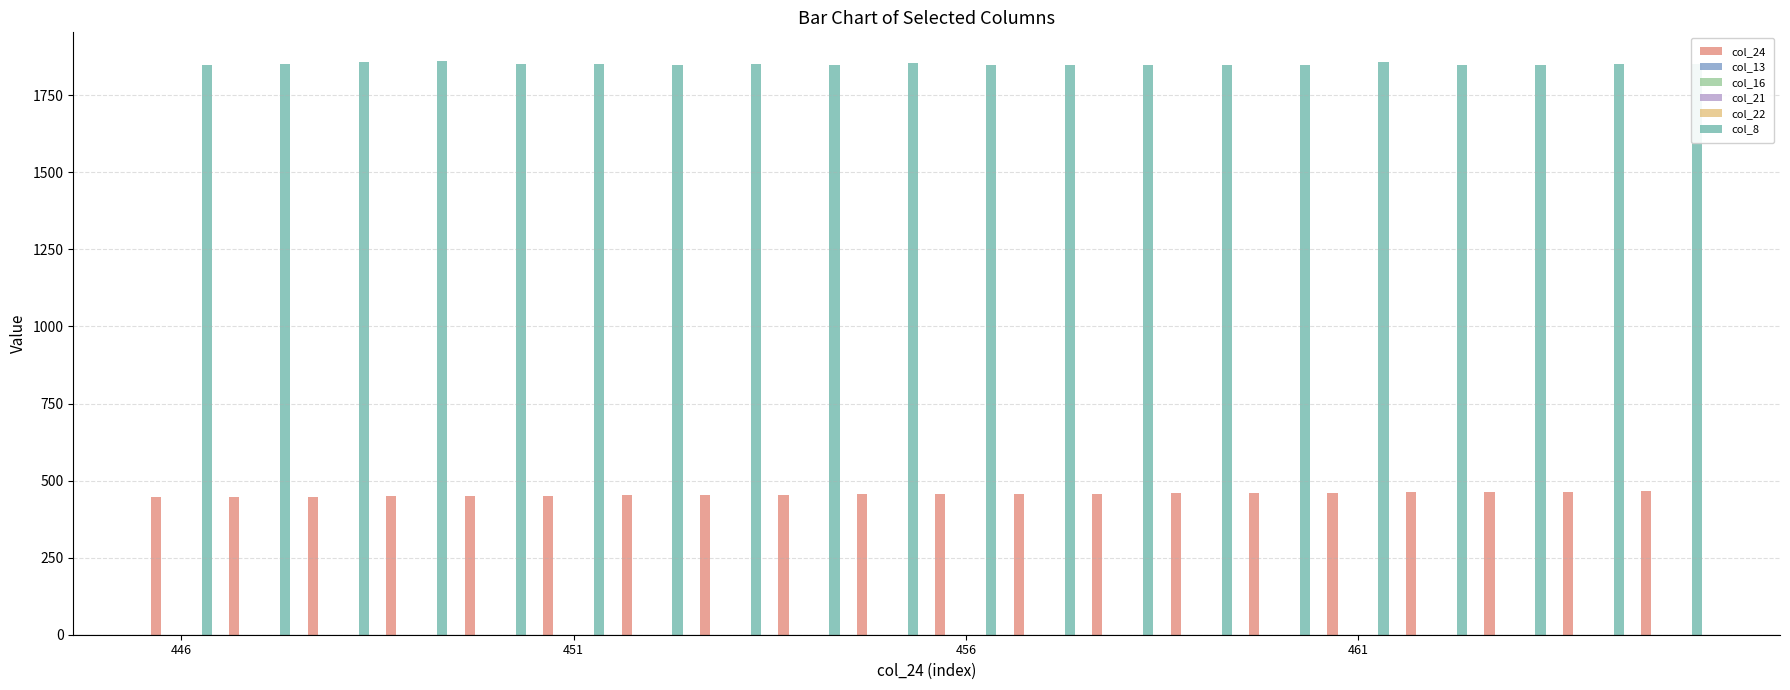

What is the sum of all col_8 values?

37021.0